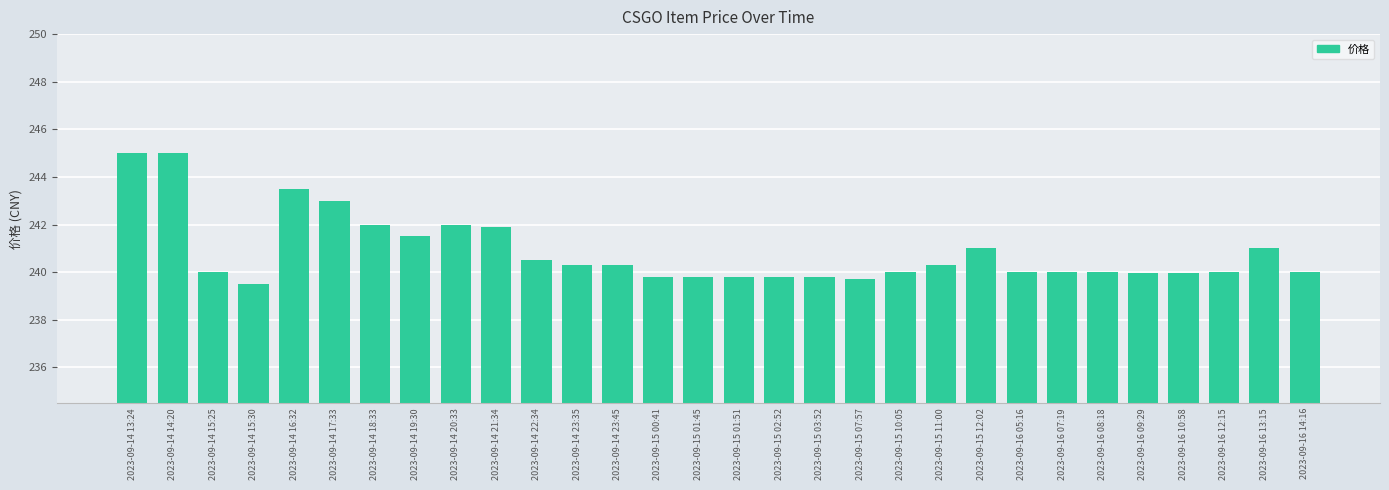

What is the change in value from 2023-09-14 16:32 to 2023-09-15 01:45?

-3.7